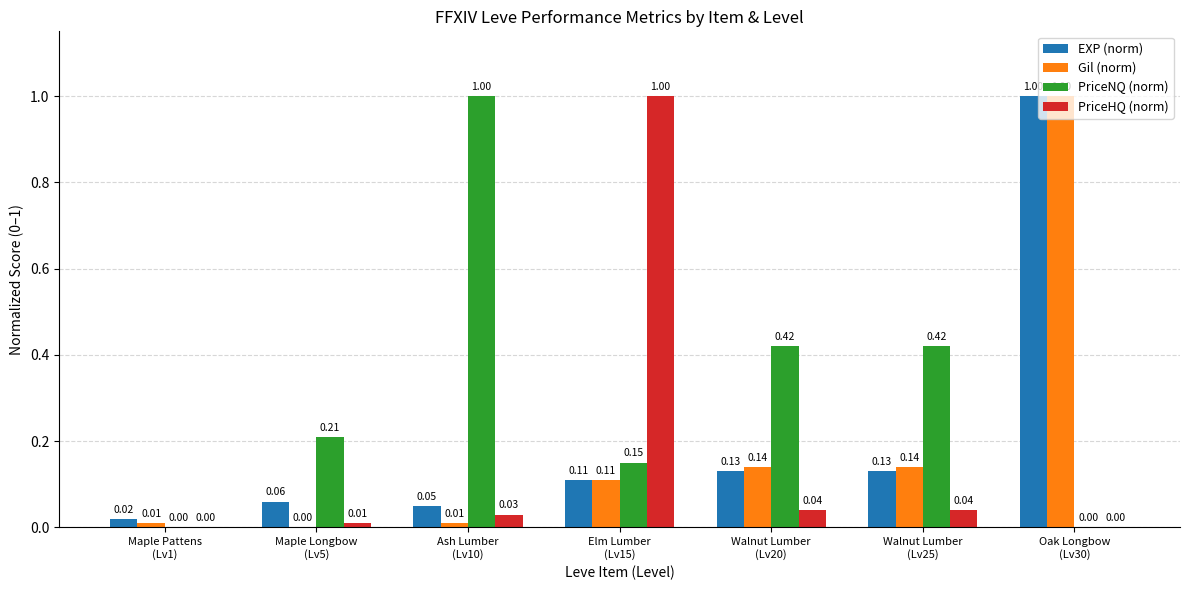

What is the approximate value of PriceNQ (norm) at Ash Lumber
(Lv10)?

1.0